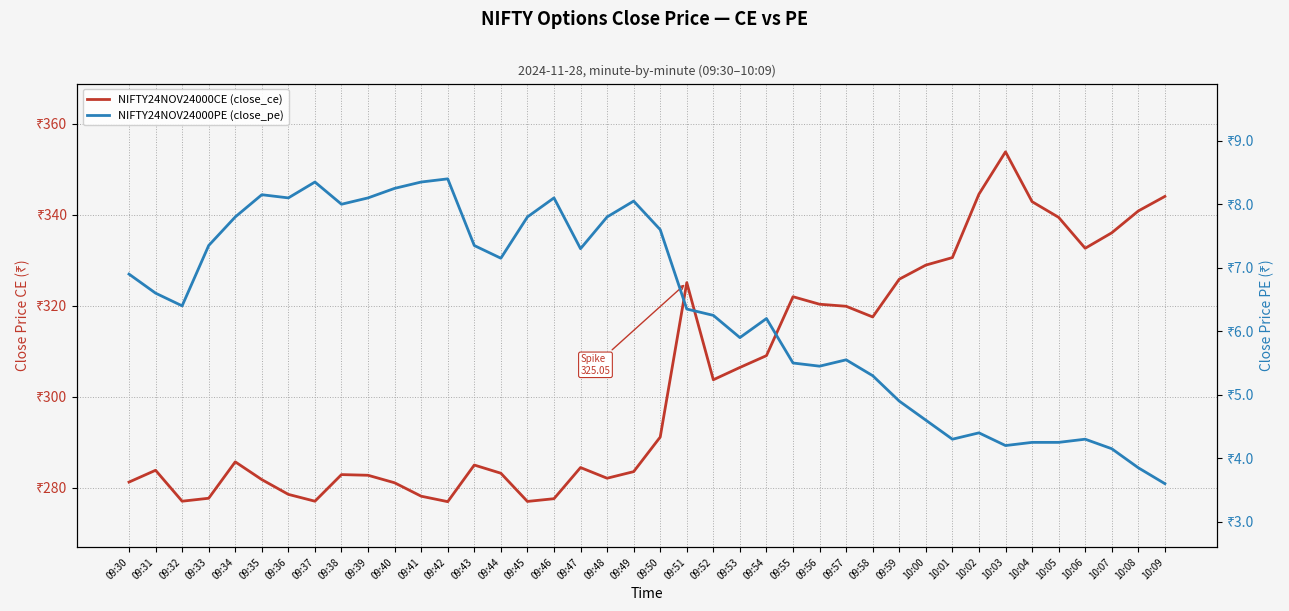

Reading right to left, extract all data points from this chart.

NIFTY24NOV24000CE (close_ce): 344.0	340.8	336.0	332.6	339.4	342.9	353.8	344.5	330.6	328.9	325.8	317.5	319.9	320.3	321.9	309.0	306.4	303.7	325.1	291.1	283.5	282.1	284.4	277.6	276.9	283.1	284.9	276.9	278.1	281.1	282.7	282.9	277.0	278.5	281.8	285.6	277.6	277.0	283.8	281.2
NIFTY24NOV24000PE (close_pe): 3.6	3.9	4.2	4.3	4.2	4.2	4.2	4.4	4.3	4.6	4.9	5.3	5.5	5.5	5.5	6.2	5.9	6.2	6.3	7.6	8.1	7.8	7.3	8.1	7.8	7.2	7.3	8.4	8.3	8.2	8.1	8.0	8.3	8.1	8.2	7.8	7.3	6.4	6.6	6.9